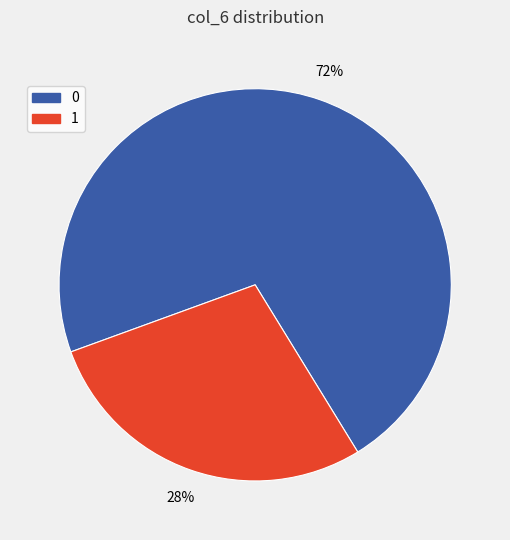

Do 1 and 0 together represent more than half of the pie?

Yes